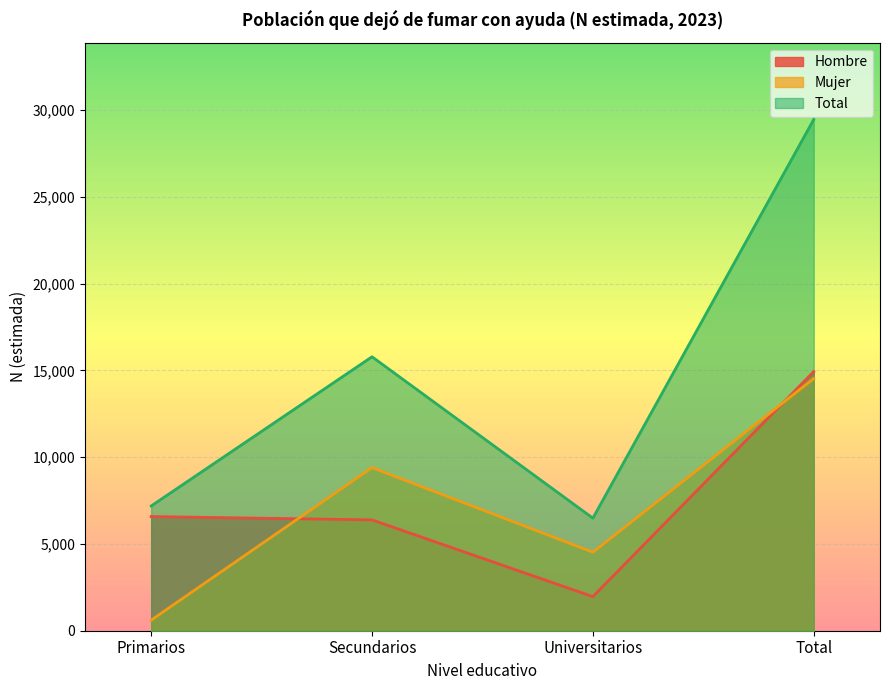

Where is the first local maximum for Mujer?

Secundarios